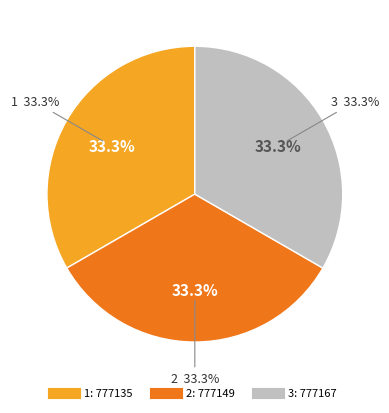

Is 2 the majority of the pie?

No